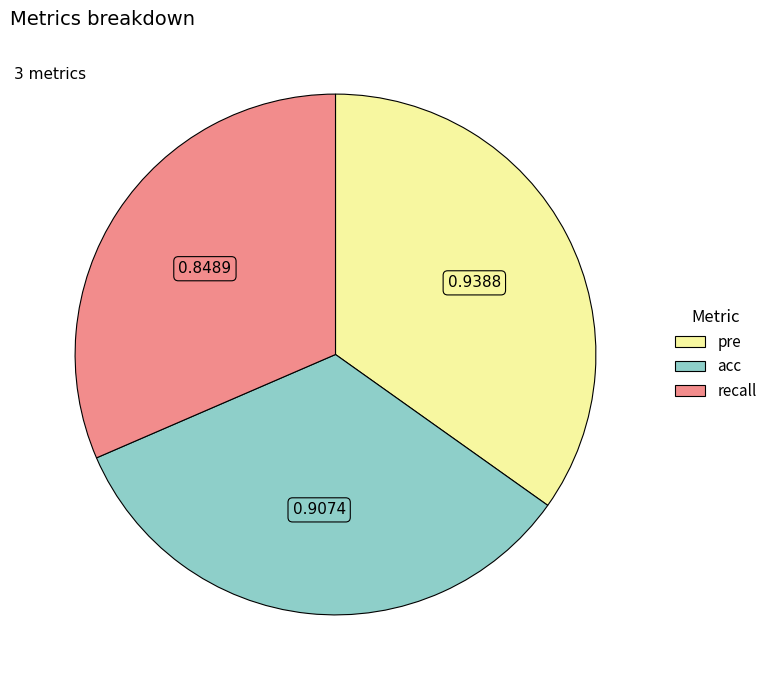

Is recall the majority of the pie?

No